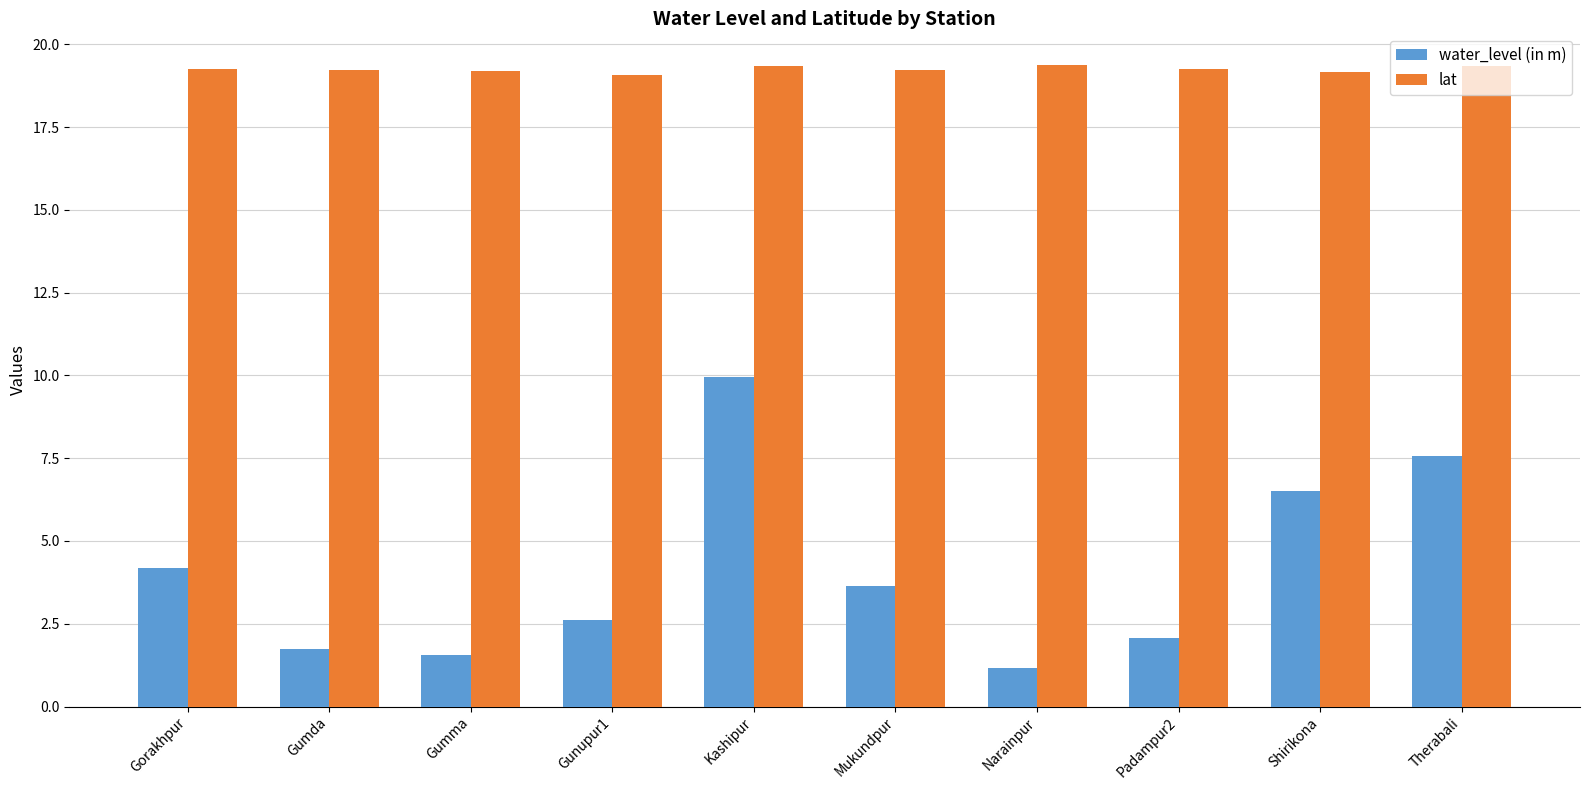

Rank the series by their average value, from highest to lowest.

lat, water_level (in m)